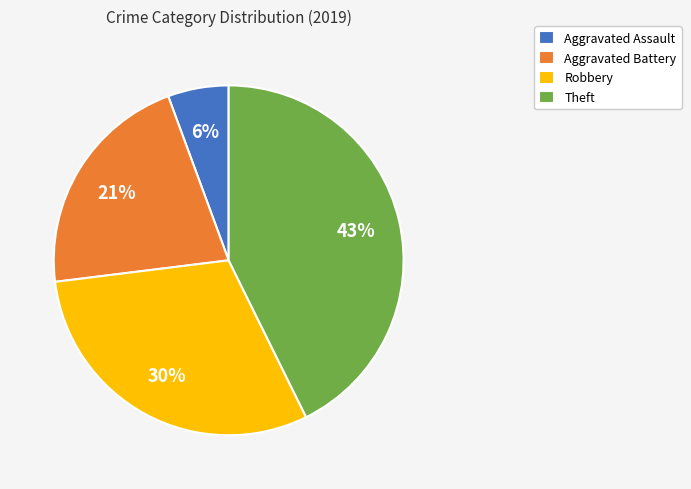

Count the number of slices in the pie.

4